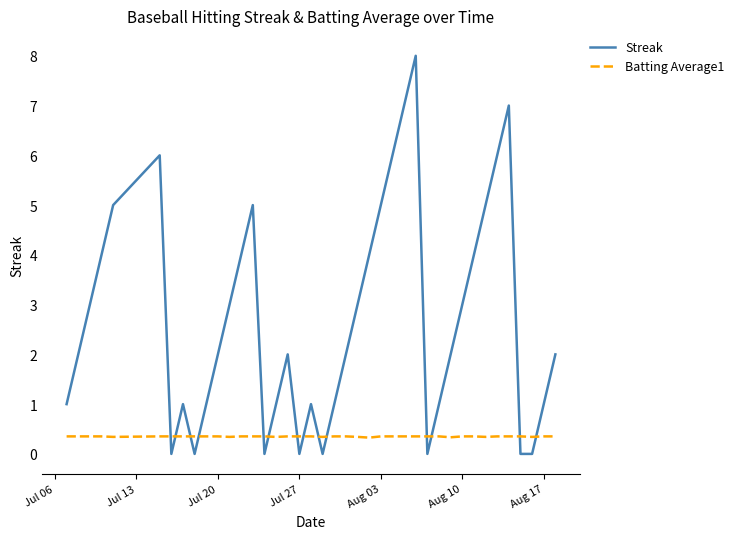

How many intersections are there between Batting Average1 and Streak?

14